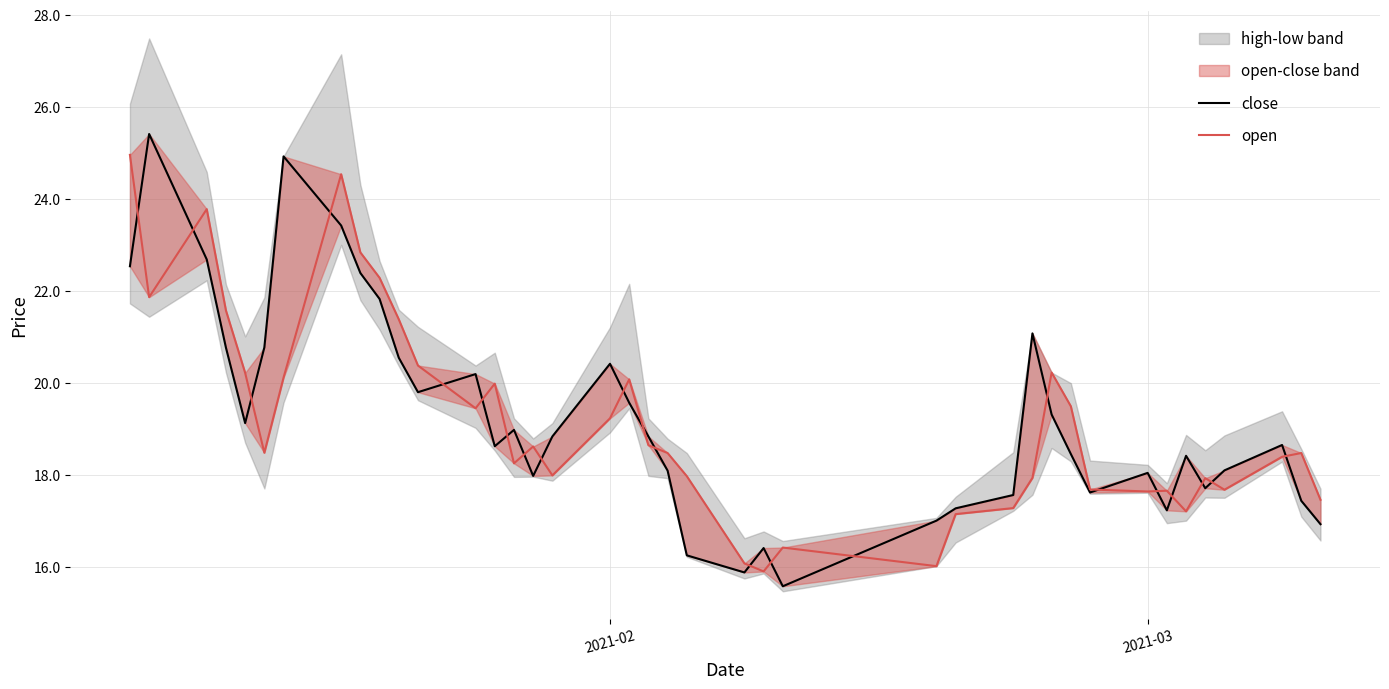

What is the sum of all close values?

770.7